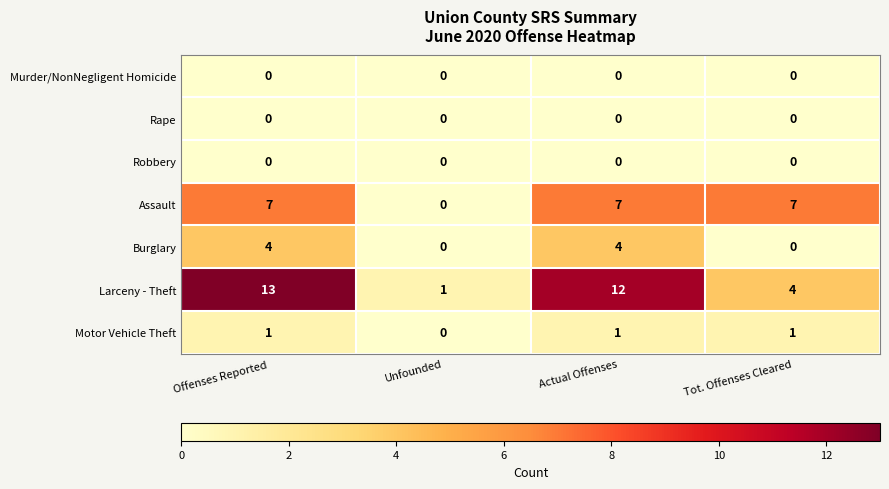

Is it true that Burglary equals -2 at Unfounded?

False